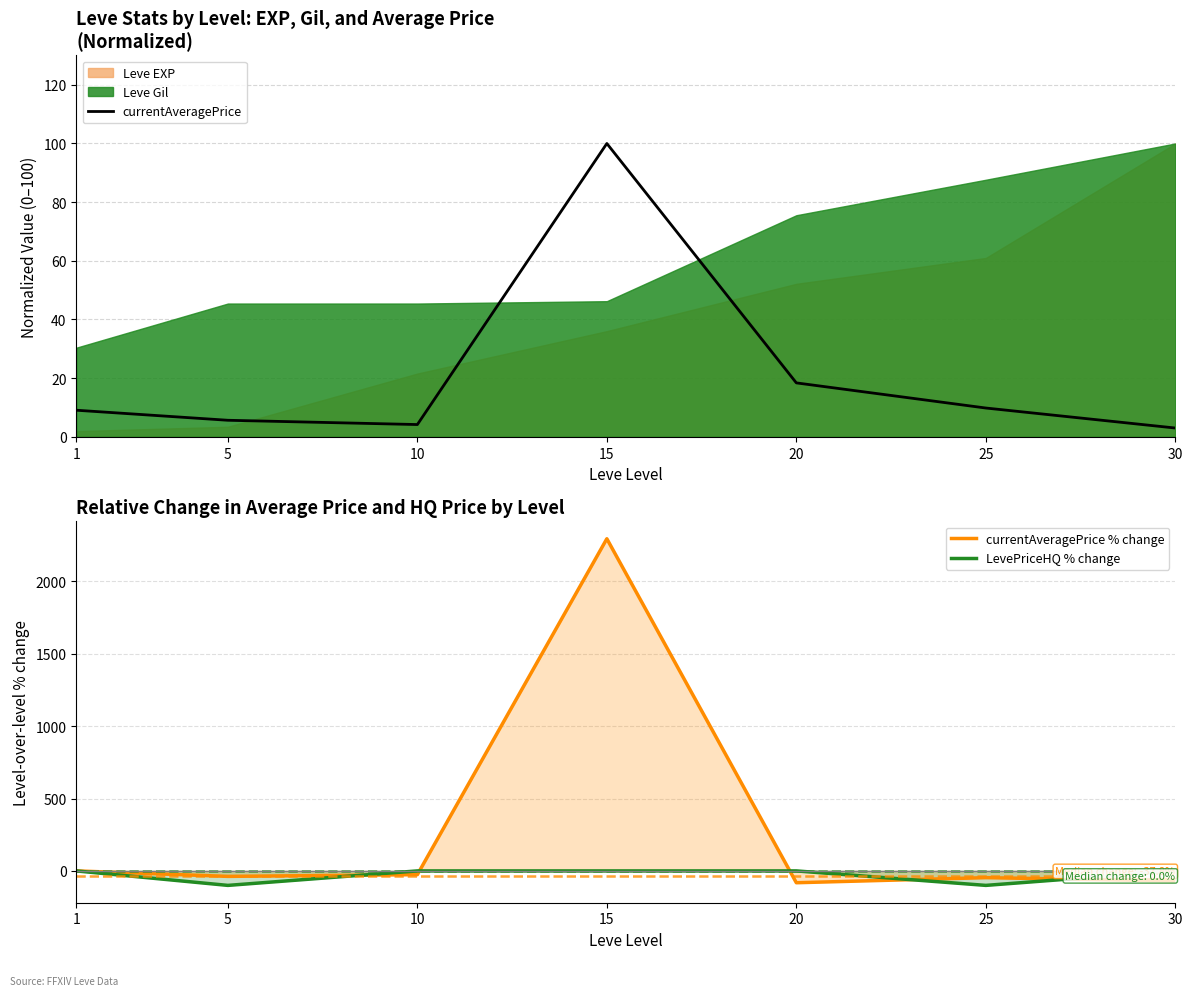

What is the difference between the currentAveragePrice % change values at 15 and 5?

2331.5